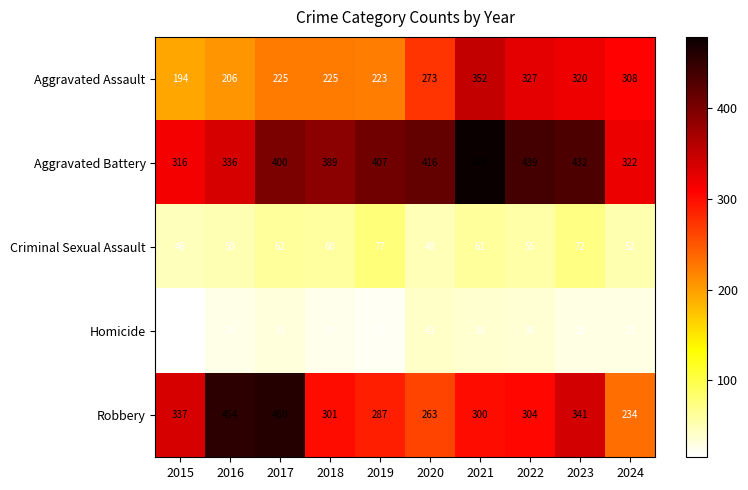

True or false: Criminal Sexual Assault has a value of 46 at 2015.

True